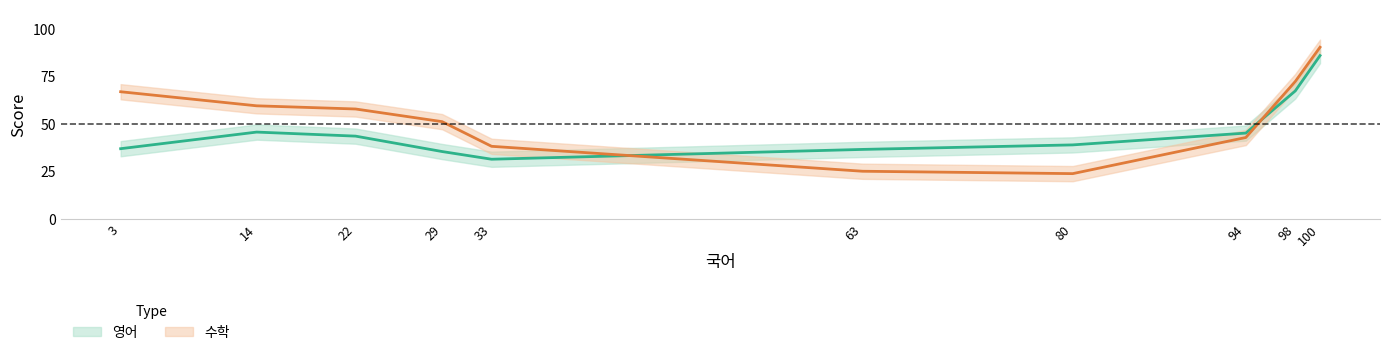

The 수학 series shows 23 at 14. True or false?

False